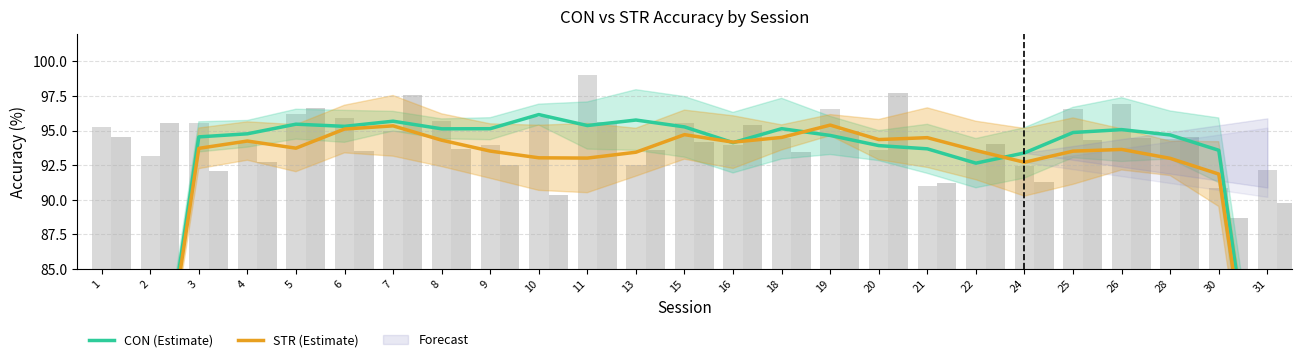

Where is STR (Estimate) nearest to the value 71?

2